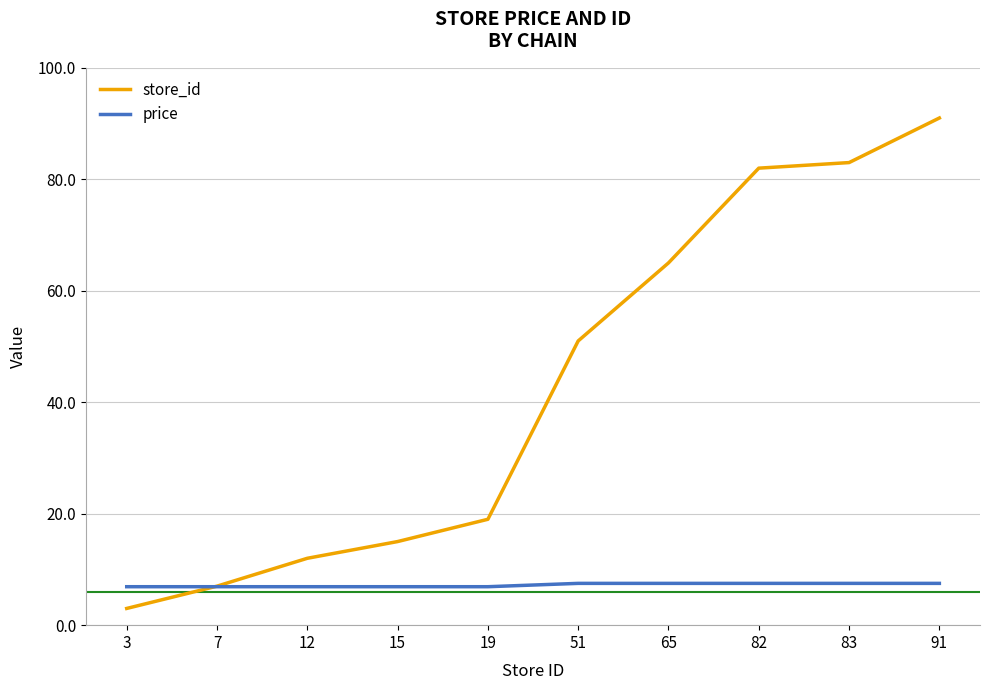

True or false: price and store_id cross at least once.

True